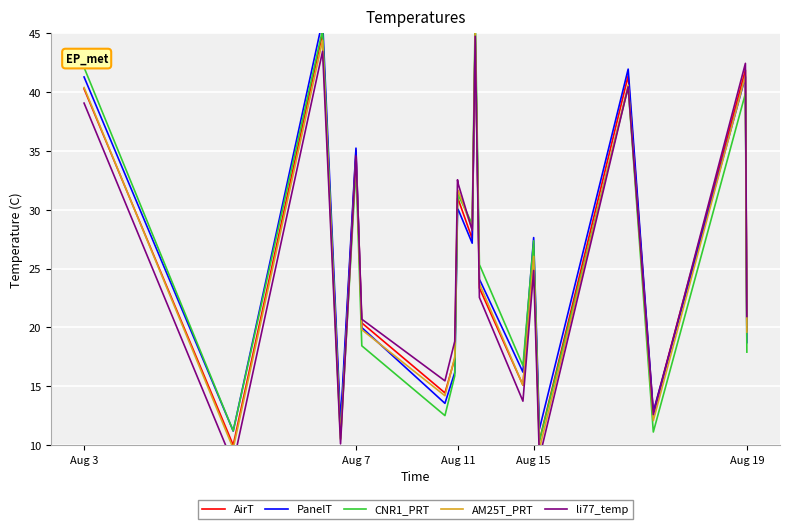

What is the maximum value for AirT?

45.0